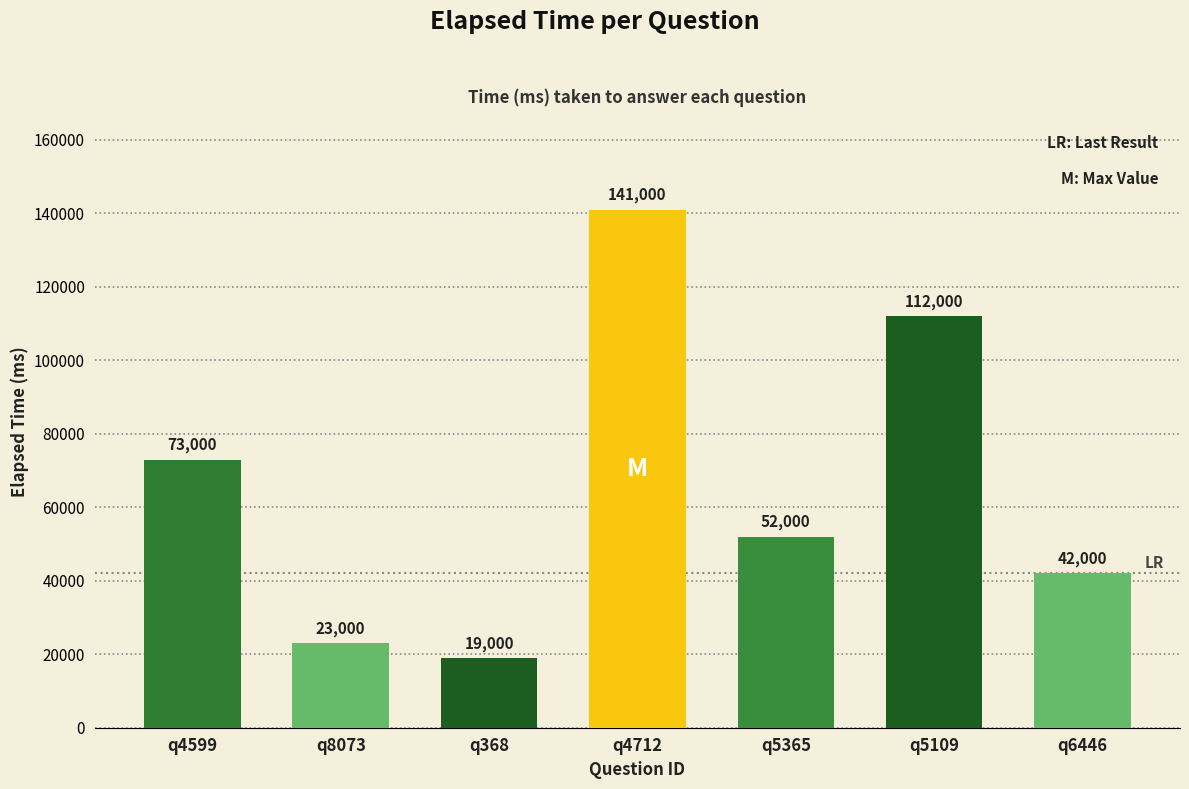

What position from the right is q368?

5